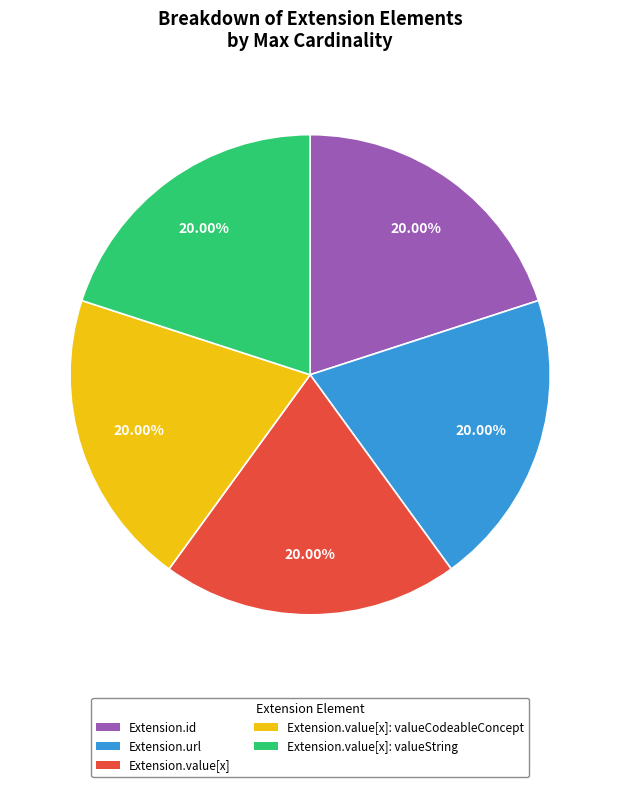

What is the ratio of the value at Extension.value[x]: valueString to the value at Extension.url?

1.0